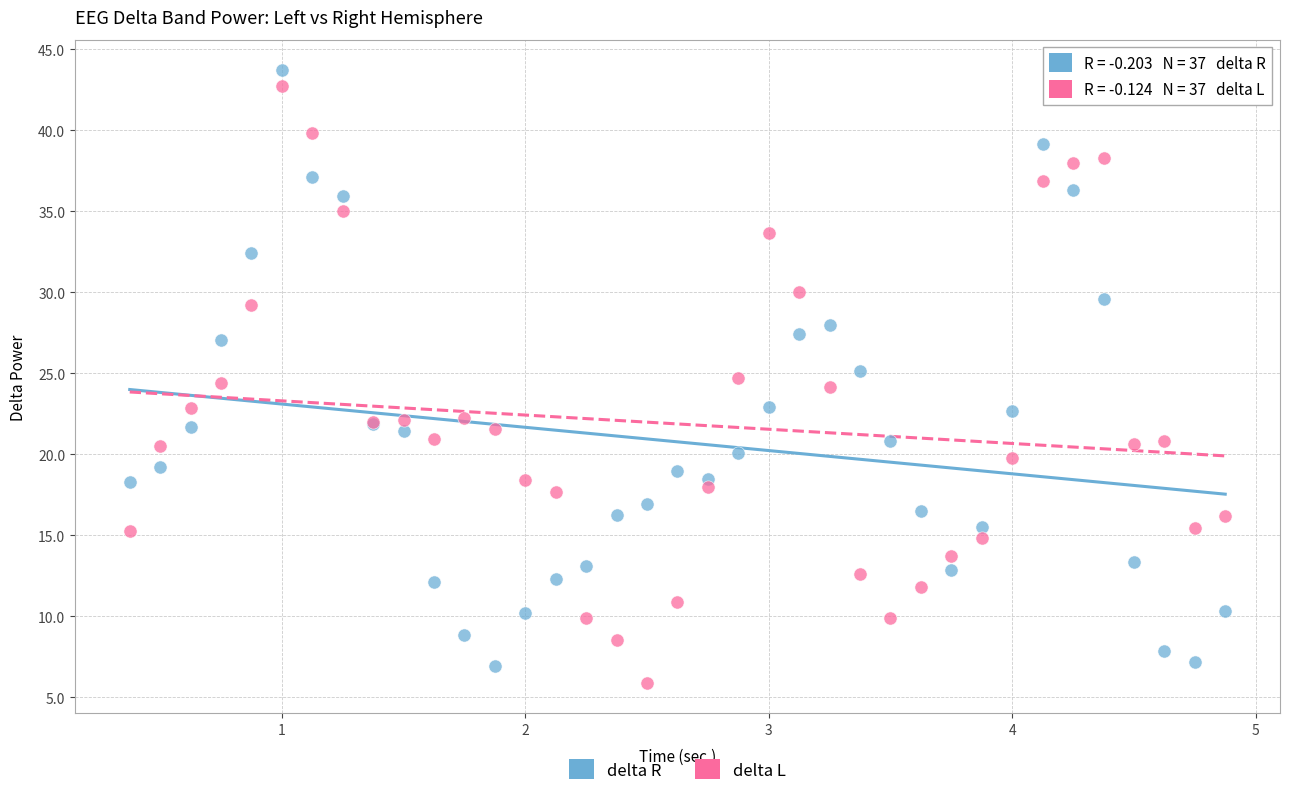

Which series contains the lowest Y value?

delta L